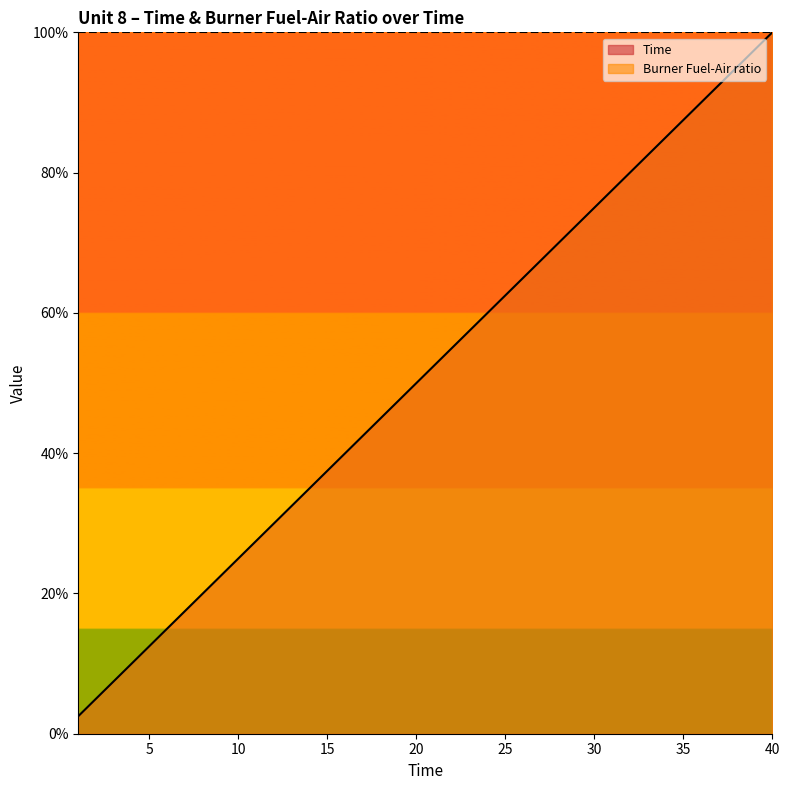

The value at 14 is 9.6. True or false?

False